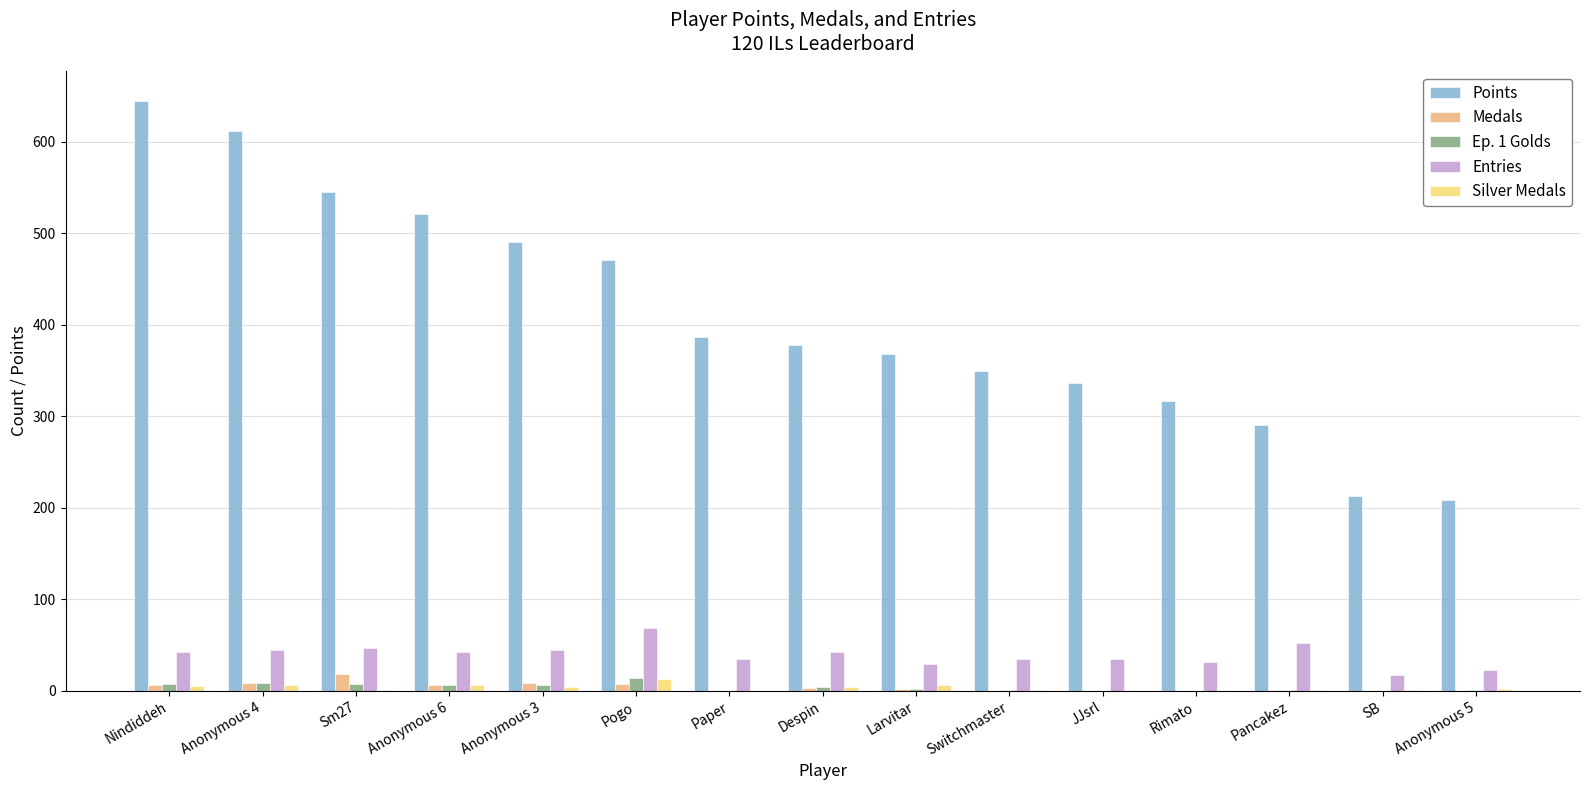

What is the maximum value shown in the chart?

645